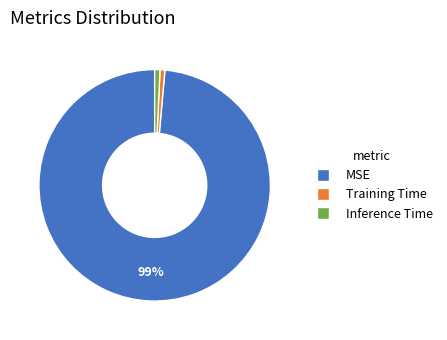

To the nearest percent, what is the combined percentage of Inference Time and MSE?

99%